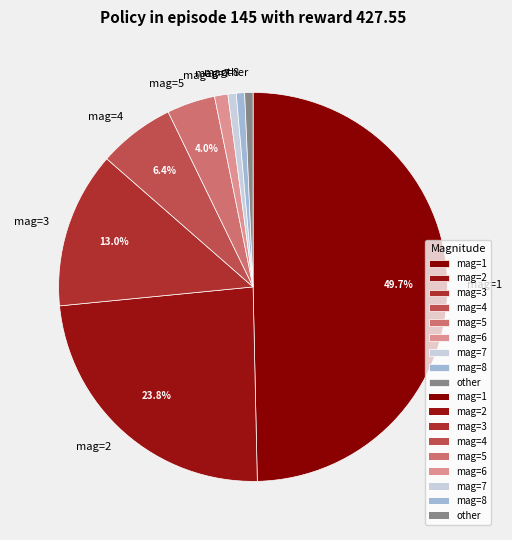

Which has a higher value, mag=7 or mag=1?

mag=1